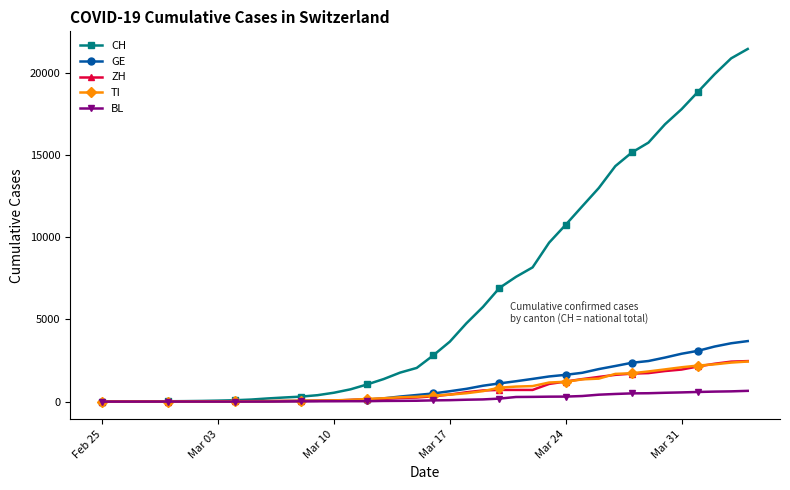

Which series has the largest total across all categories?

CH